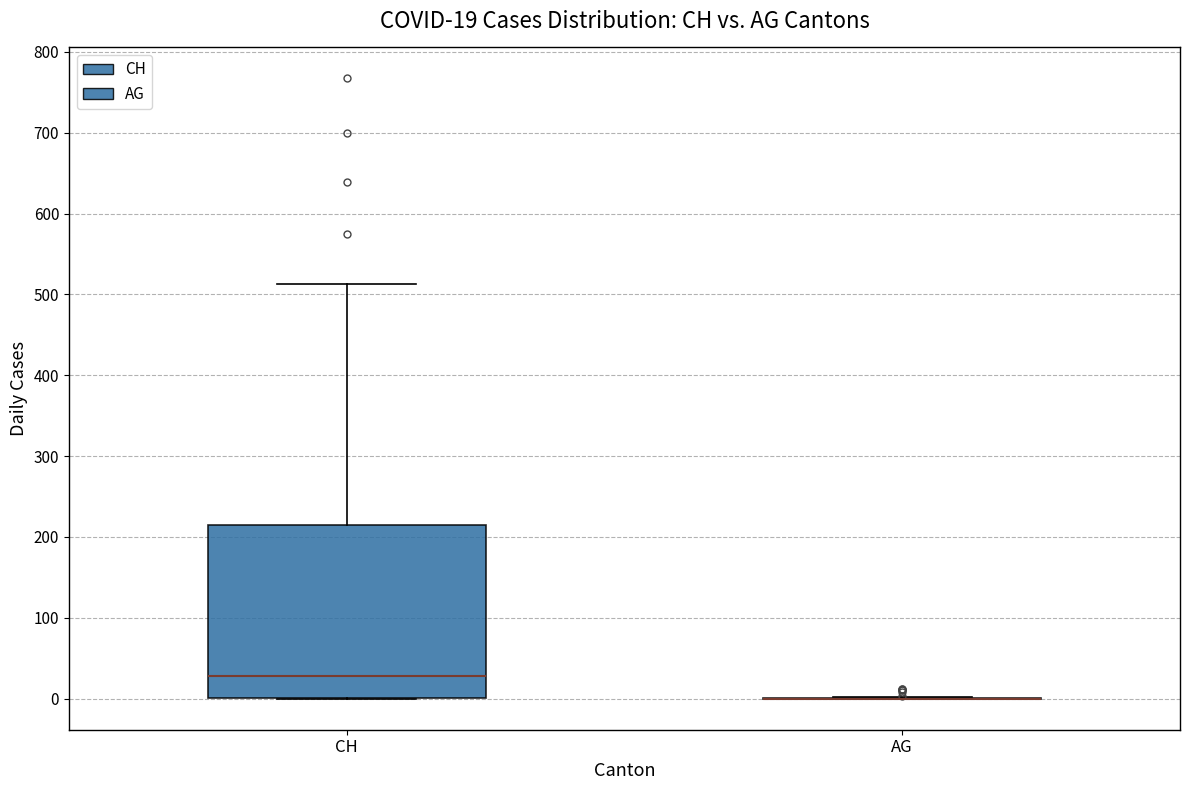

Comparing the boxes themselves (not the whiskers), which one is the tallest?

CH